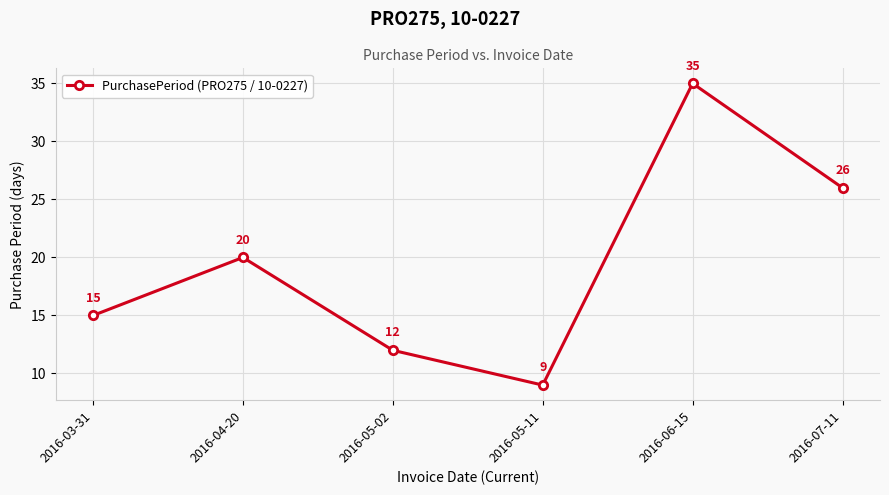

How many distinct data groups are displayed?

1